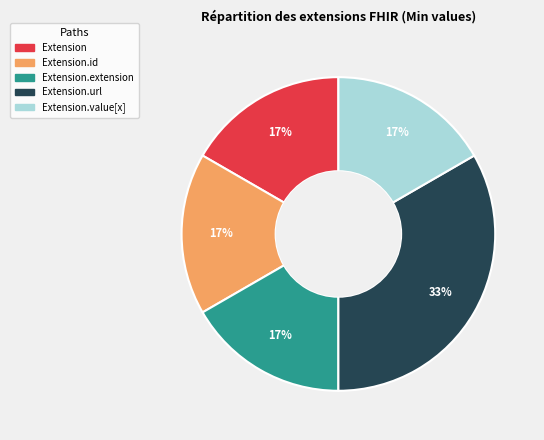

To the nearest percent, what is the average slice percentage?

20%